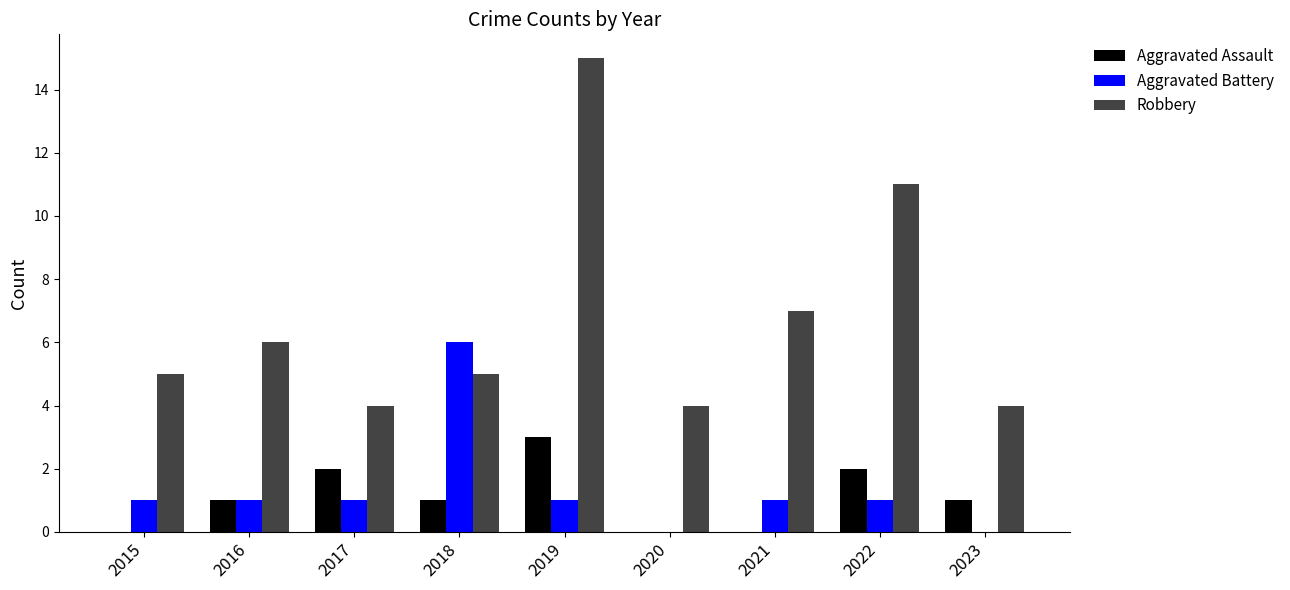

At which label does Aggravated Battery reach its peak?

2018